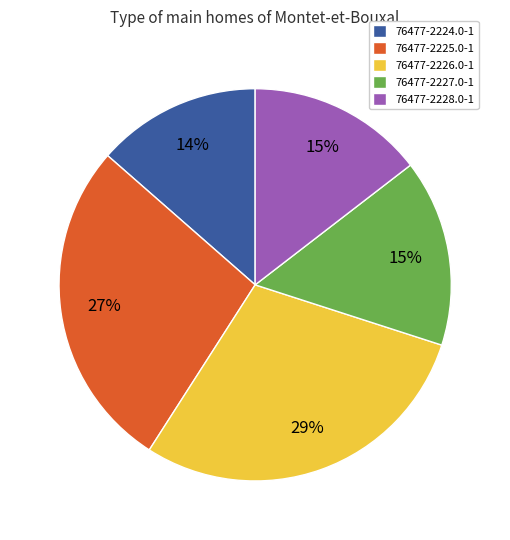

Is it true that 76477-2228.0-1 is 24% of the pie?

False